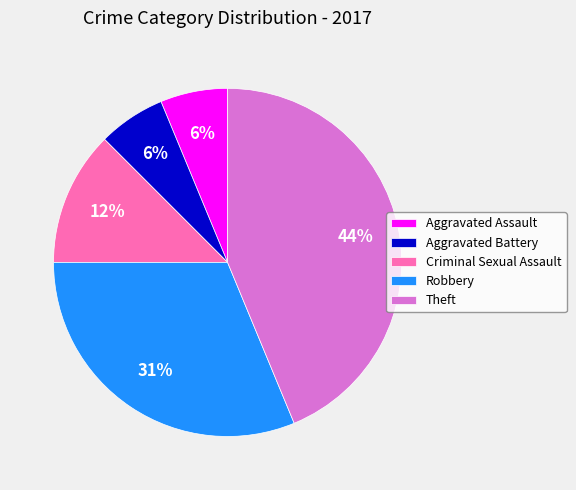

What is the largest slice in the pie chart?

Theft